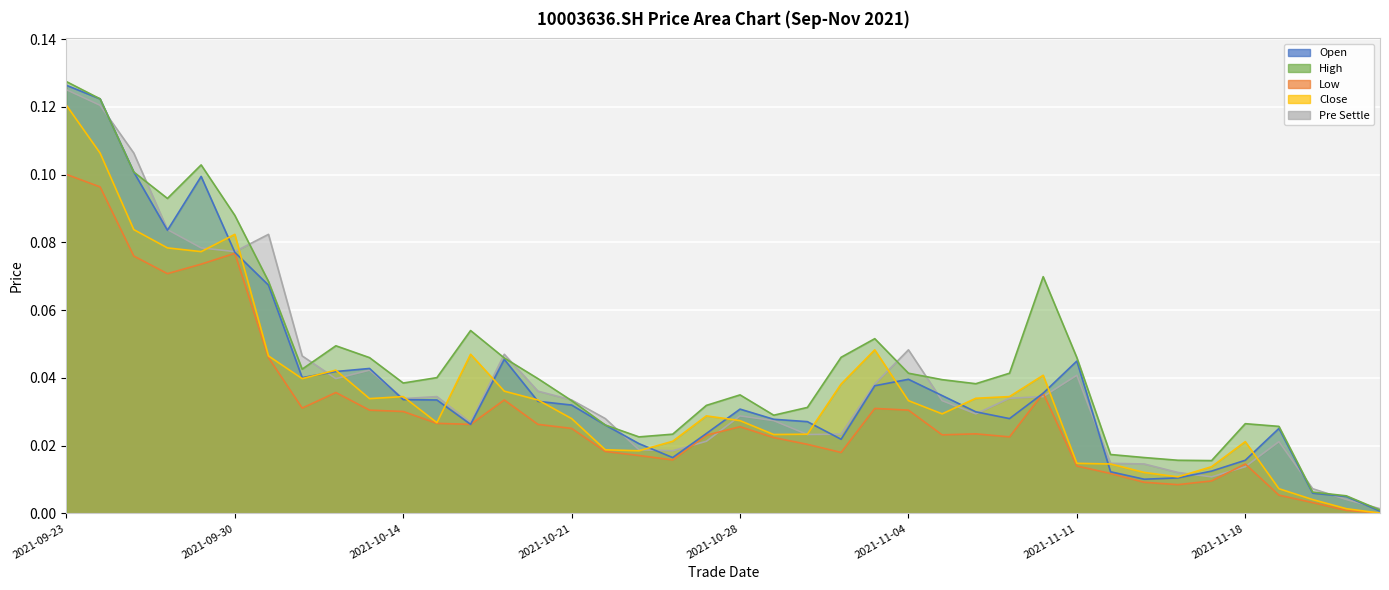

How many distinct data groups are displayed?

5